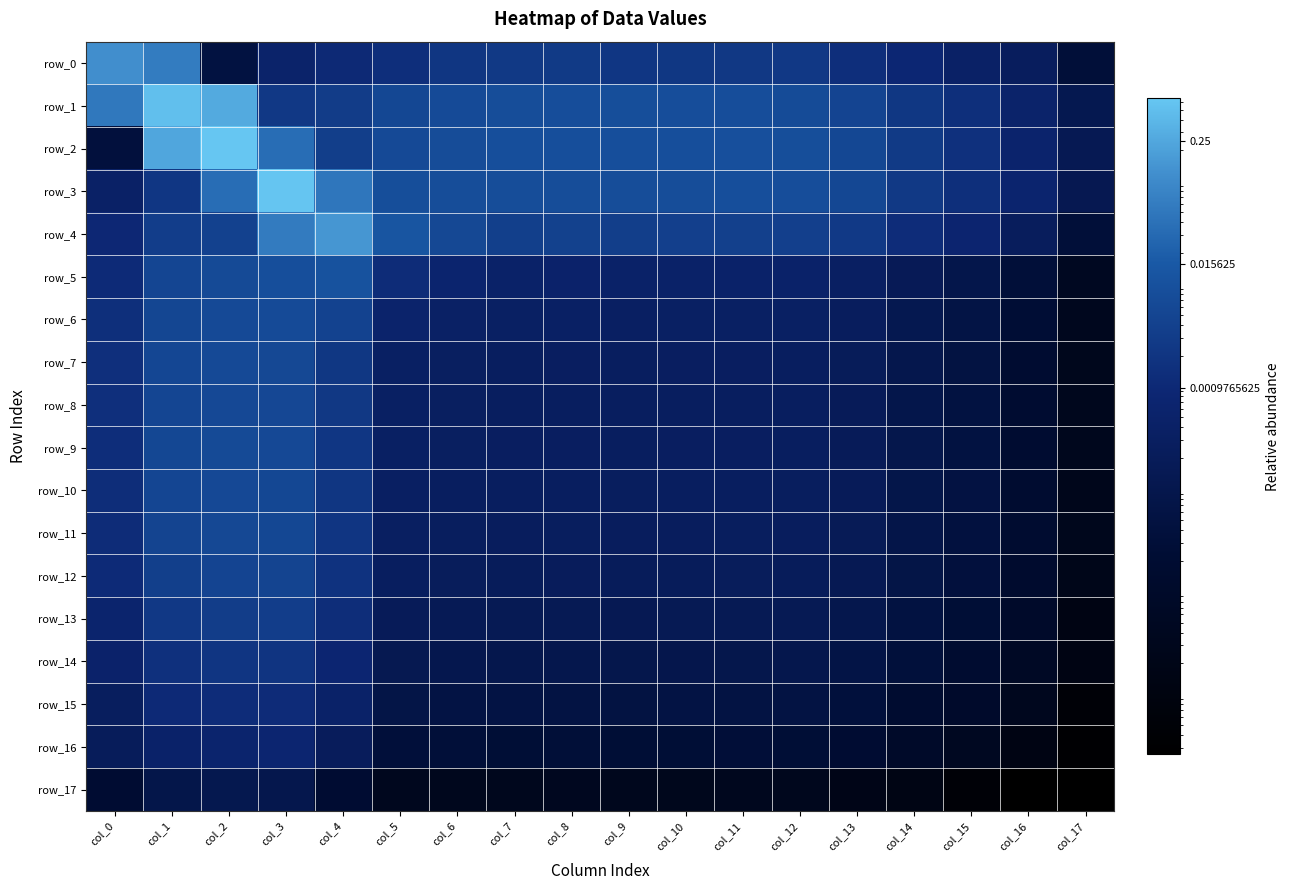

The value of row_13 at col_4 is 0.0. True or false?

False